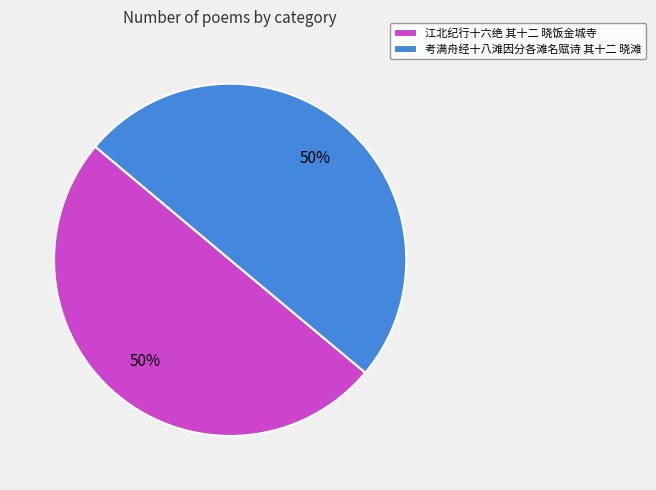

Do 江北纪行十六绝 其十二 晓饭金城寺 and 考满舟经十八滩因分各滩名赋诗 其十二 晓滩 together represent more than half of the pie?

Yes